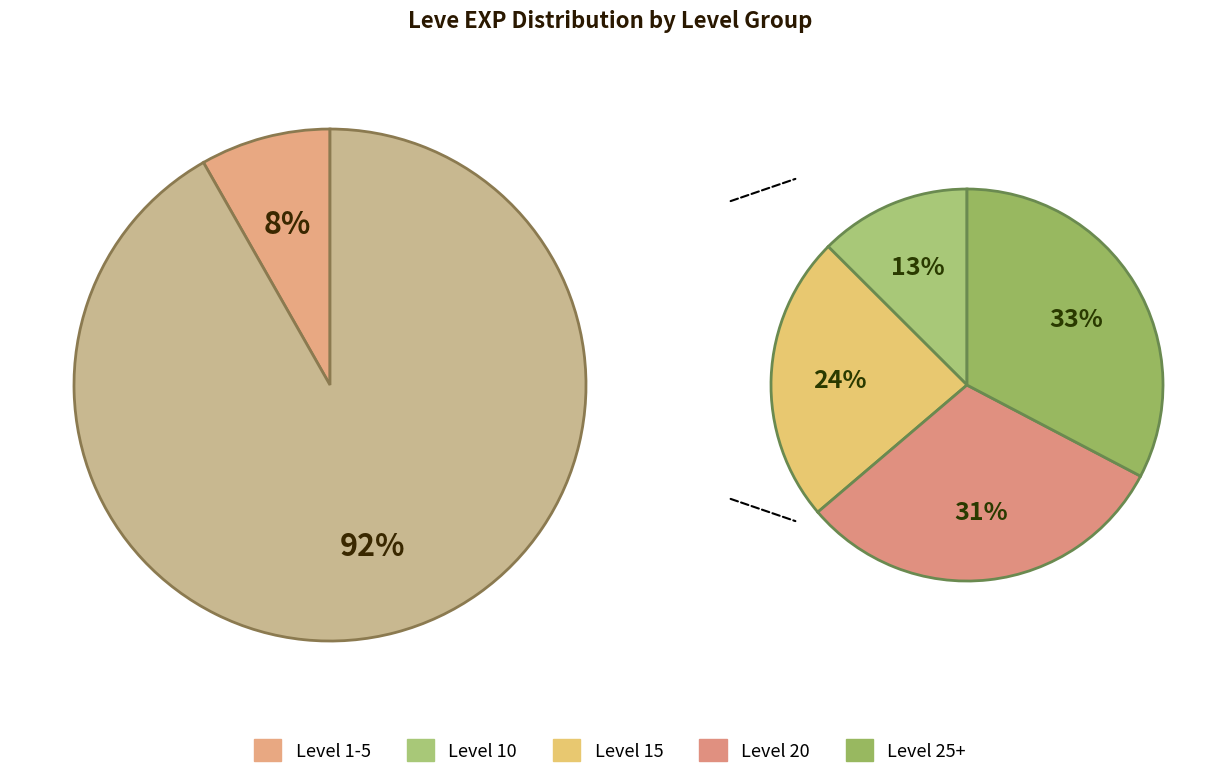

True or false: Level 1 accounts for 1% of the total.

False